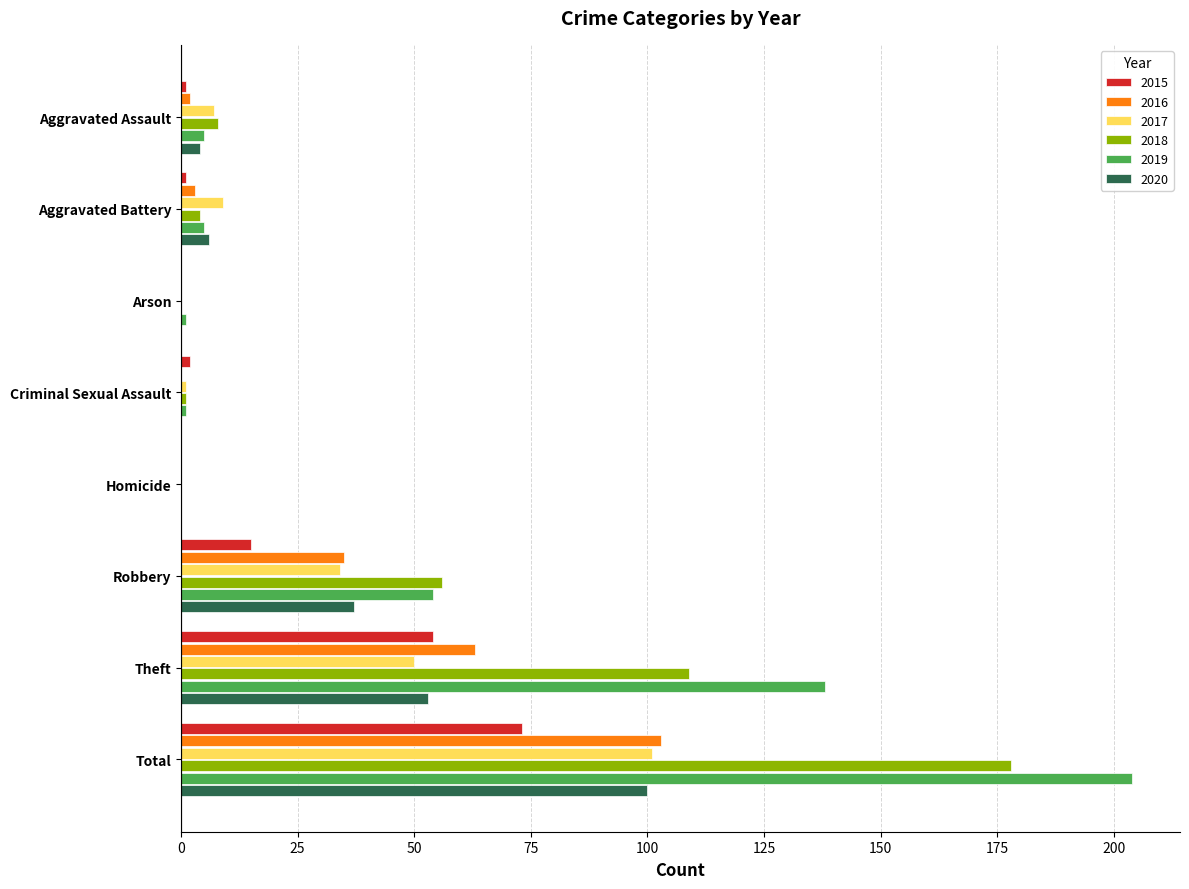

The 2015 series shows 32 at Arson. True or false?

False